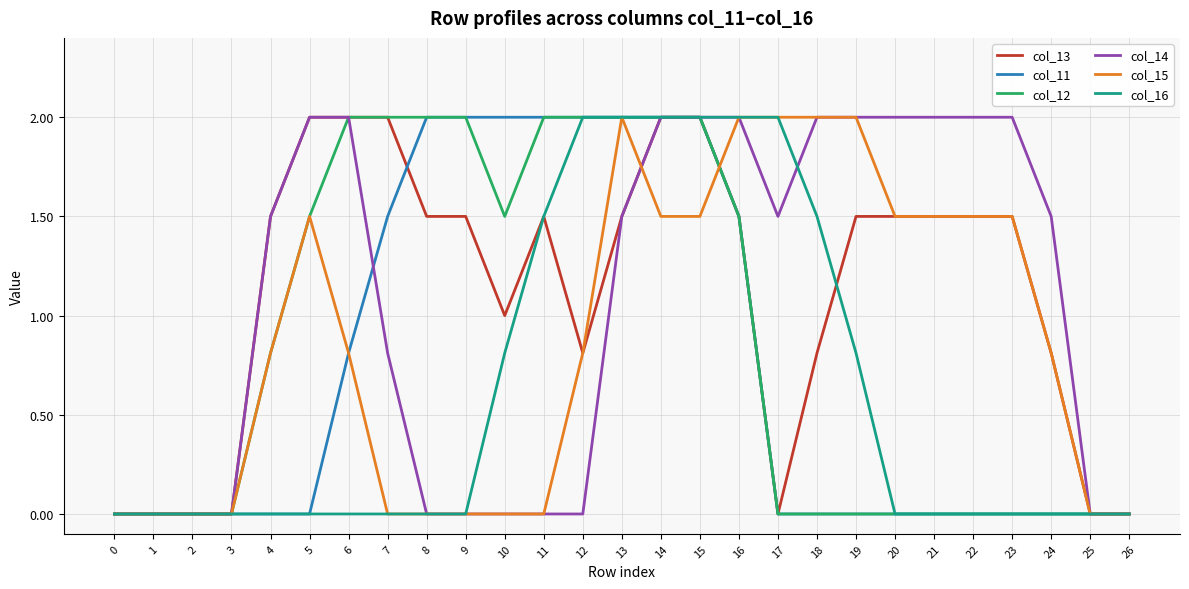

Is it true that col_13 equals 3.2 at 6?

False